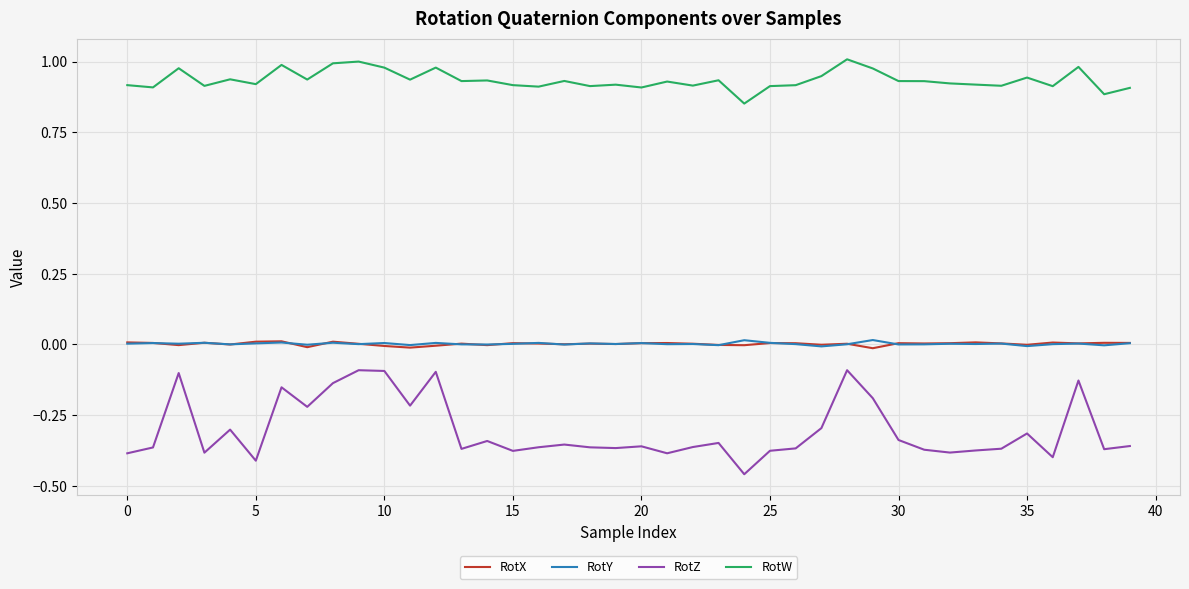

True or false: RotZ and RotW cross at least once.

False